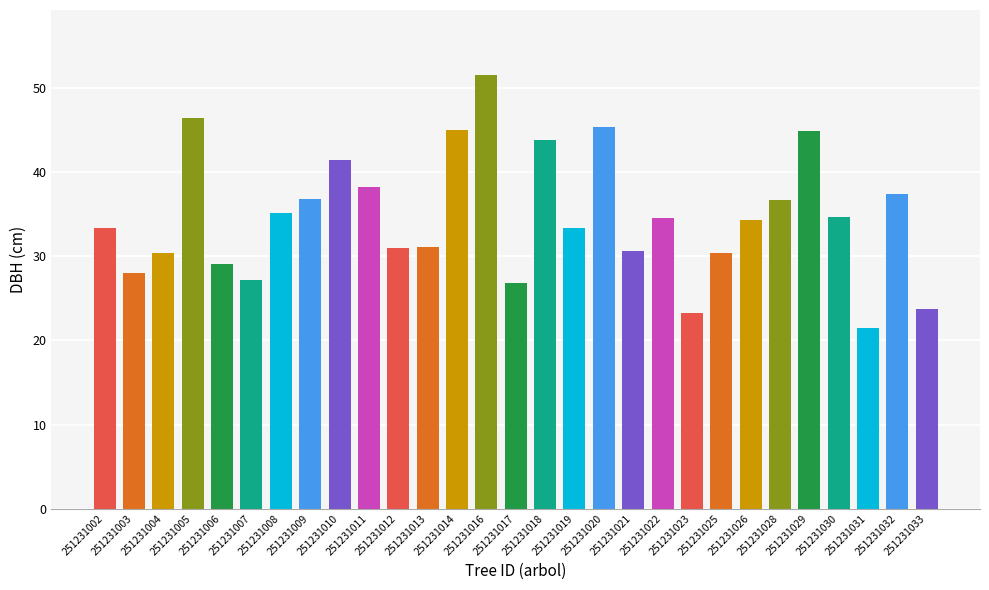

Are the bars grouped side by side (vs. stacked)?

No